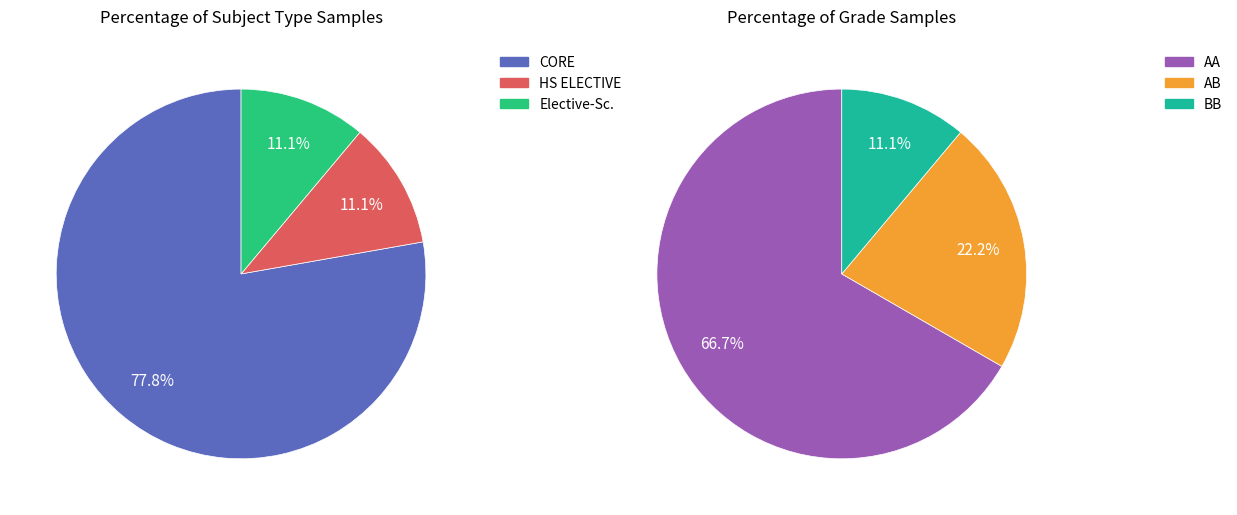

How many segments does this pie chart have?

3